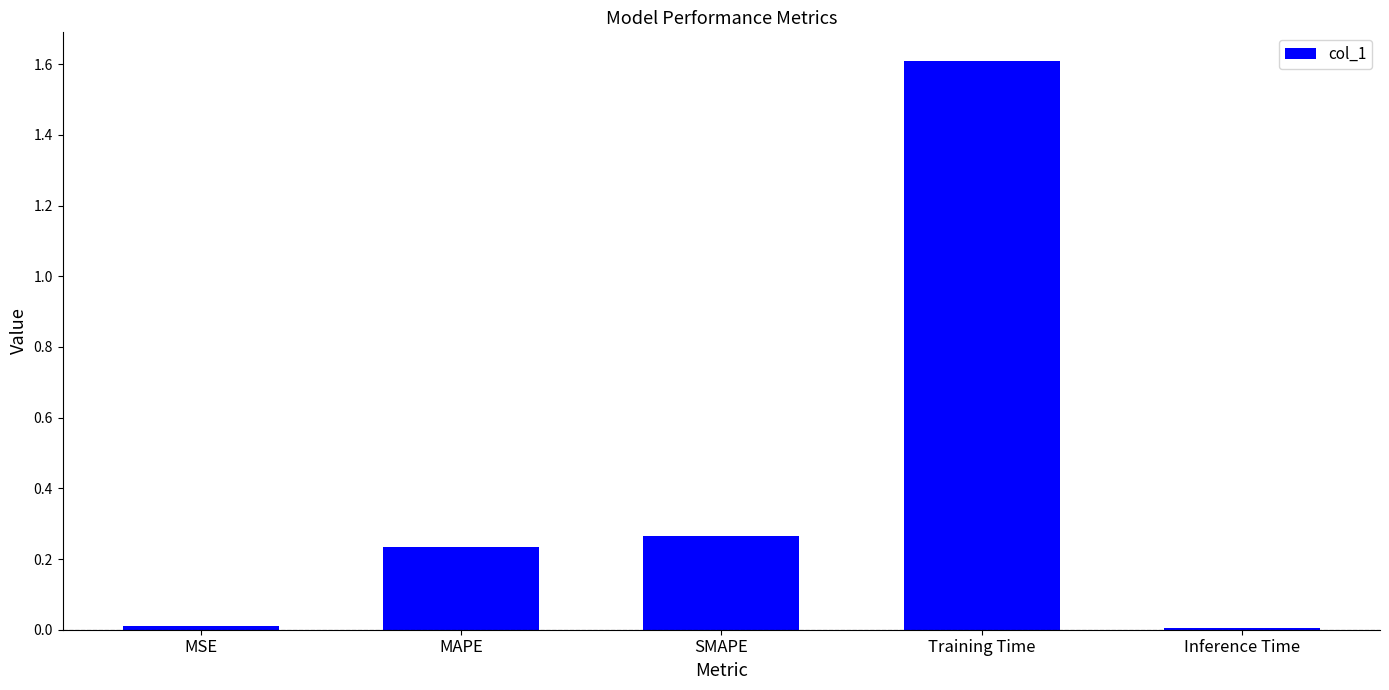

What is the label of the 2nd bar from the left?

MAPE